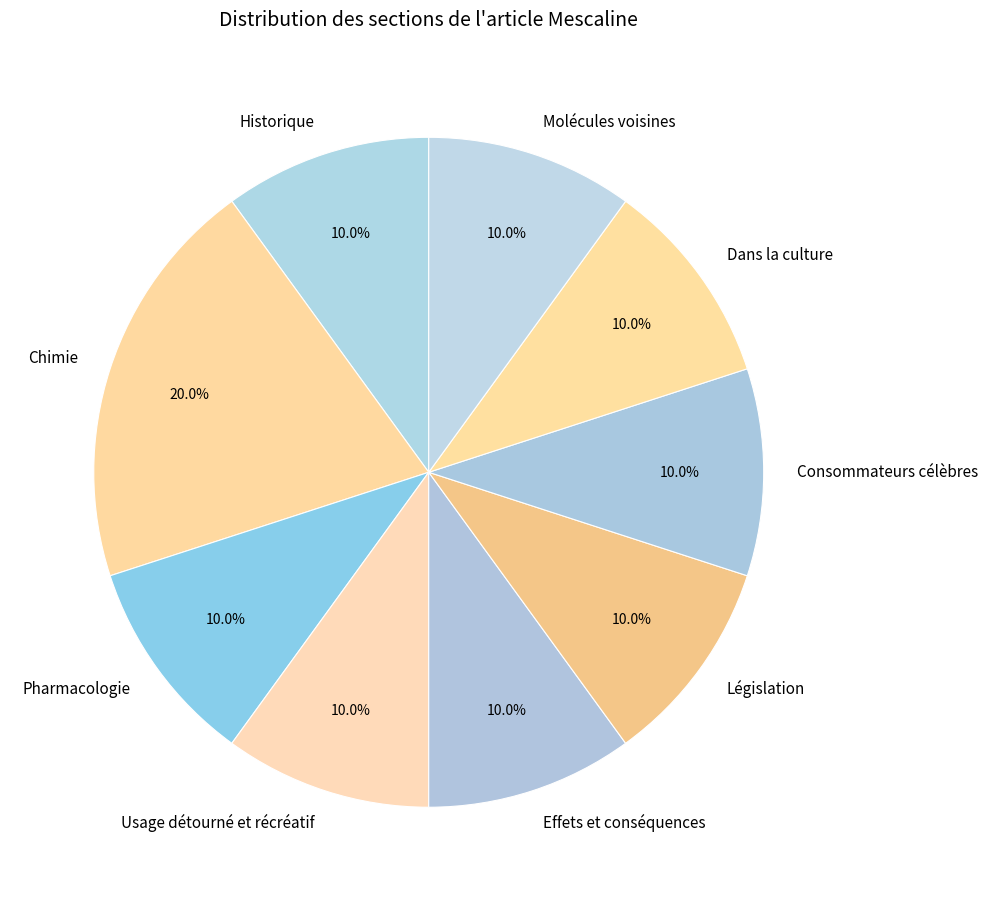

To the nearest percent, what is the average slice percentage?

11%